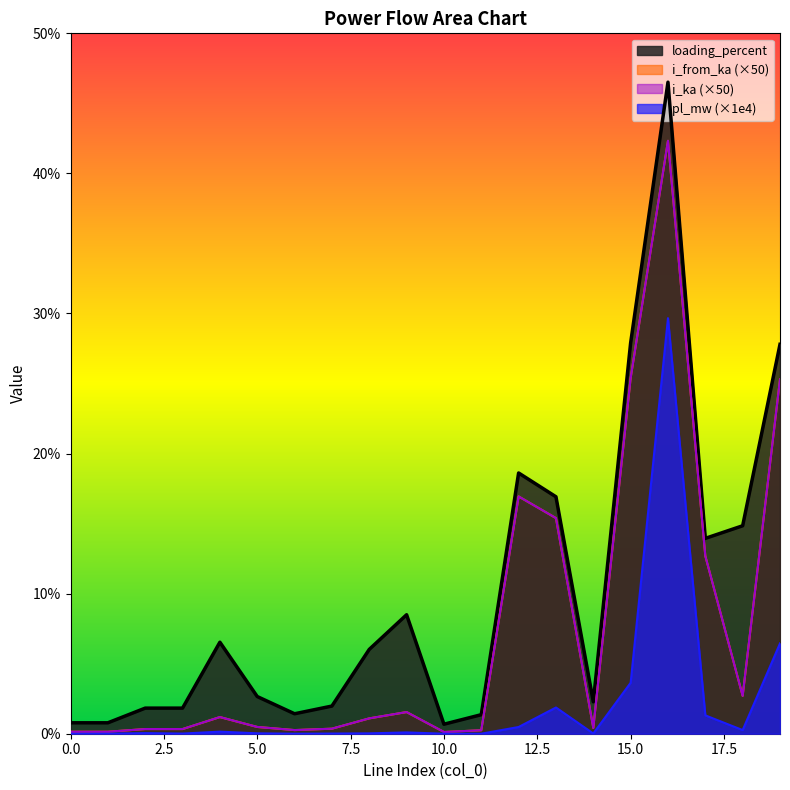

Reading right to left, extract all data points from this chart.

pl_mw: 19=6.5	18=0.3	17=1.3	16=29.7	15=3.6	14=0.0	13=1.9	12=0.5	11=0.0	10=0.0	9=0.1	8=0.0	7=0.0	6=0.0	5=0.0	4=0.1	3=0.0	2=0.0	1=0.0	0=0.0
i_from_ka: 19=25.3	18=2.7	17=12.7	16=42.3	15=25.4	14=0.4	13=15.4	12=16.9	11=0.2	10=0.1	9=1.5	8=1.1	7=0.4	6=0.3	5=0.5	4=1.2	3=0.3	2=0.3	1=0.1	0=0.1
i_ka: 19=25.3	18=2.7	17=12.7	16=42.3	15=25.4	14=0.4	13=15.4	12=16.9	11=0.2	10=0.1	9=1.5	8=1.1	7=0.4	6=0.3	5=0.5	4=1.2	3=0.3	2=0.3	1=0.1	0=0.1
loading_percent: 19=27.8	18=14.8	17=13.9	16=46.5	15=27.9	14=2.3	13=16.9	12=18.6	11=1.4	10=0.7	9=8.5	8=6.0	7=2.0	6=1.4	5=2.7	4=6.5	3=1.8	2=1.8	1=0.8	0=0.8